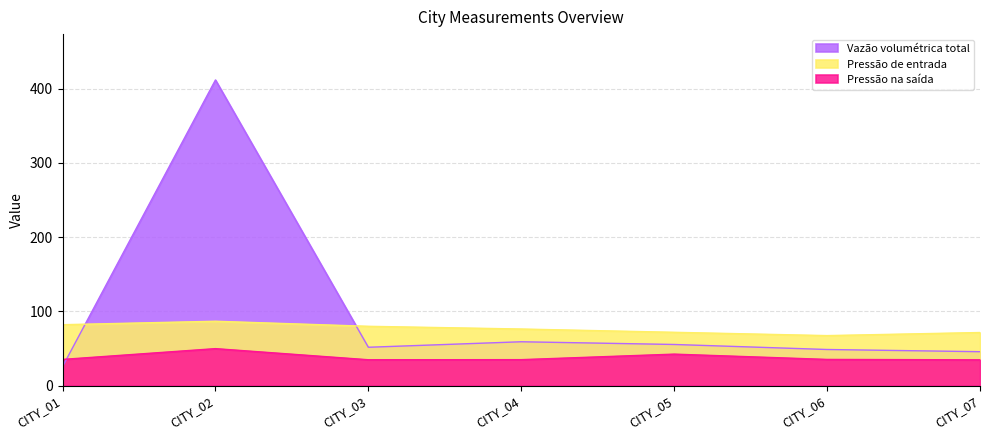

List the series in order of their peak value, highest first.

Vazão volumétrica total, Pressão de entrada, Pressão na saída